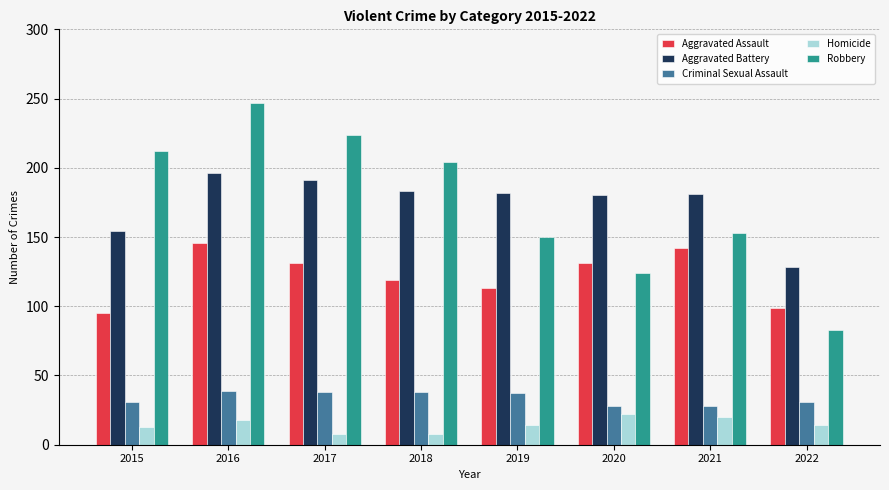

Which category has the highest value across all series?

2016